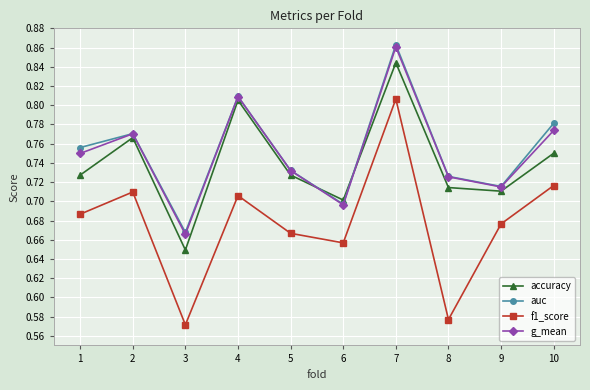

How many lines are shown in the chart?

4